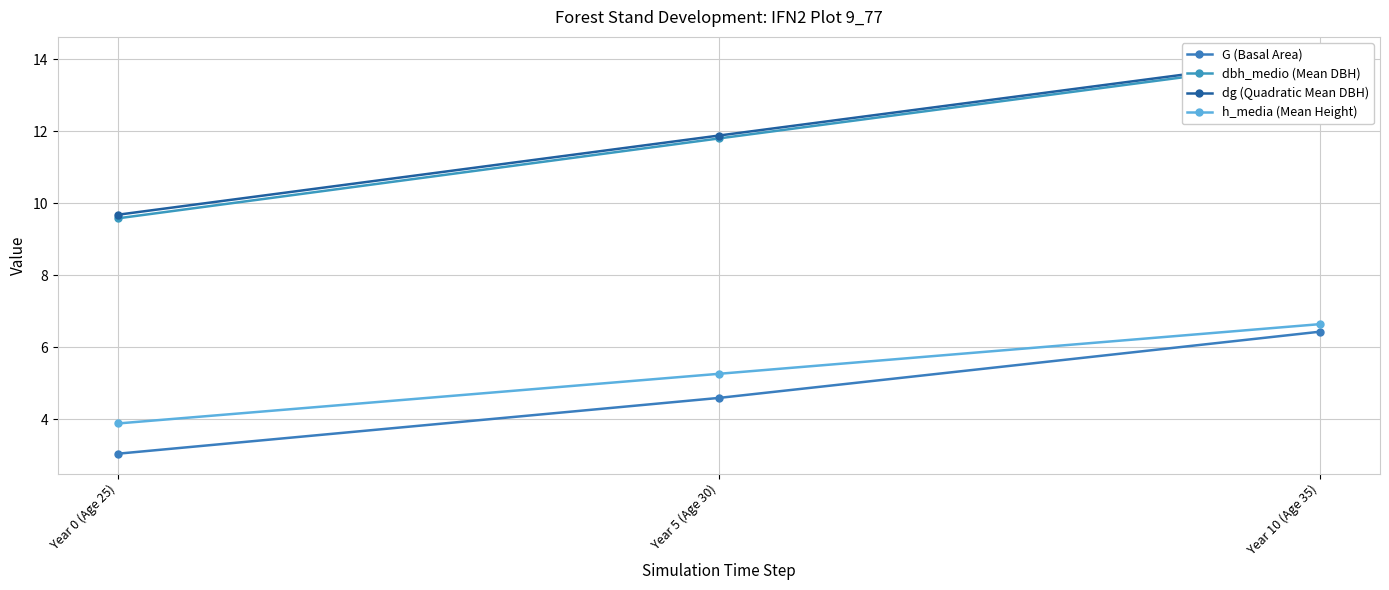

What is the label of the 2nd point from the left?

Year 5 (Age 30)